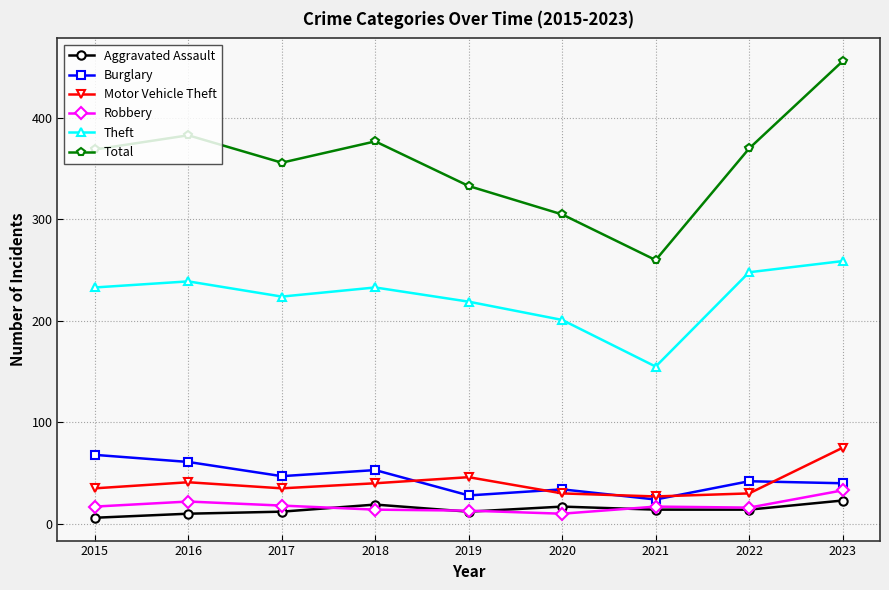

Which series has the largest total across all categories?

Total